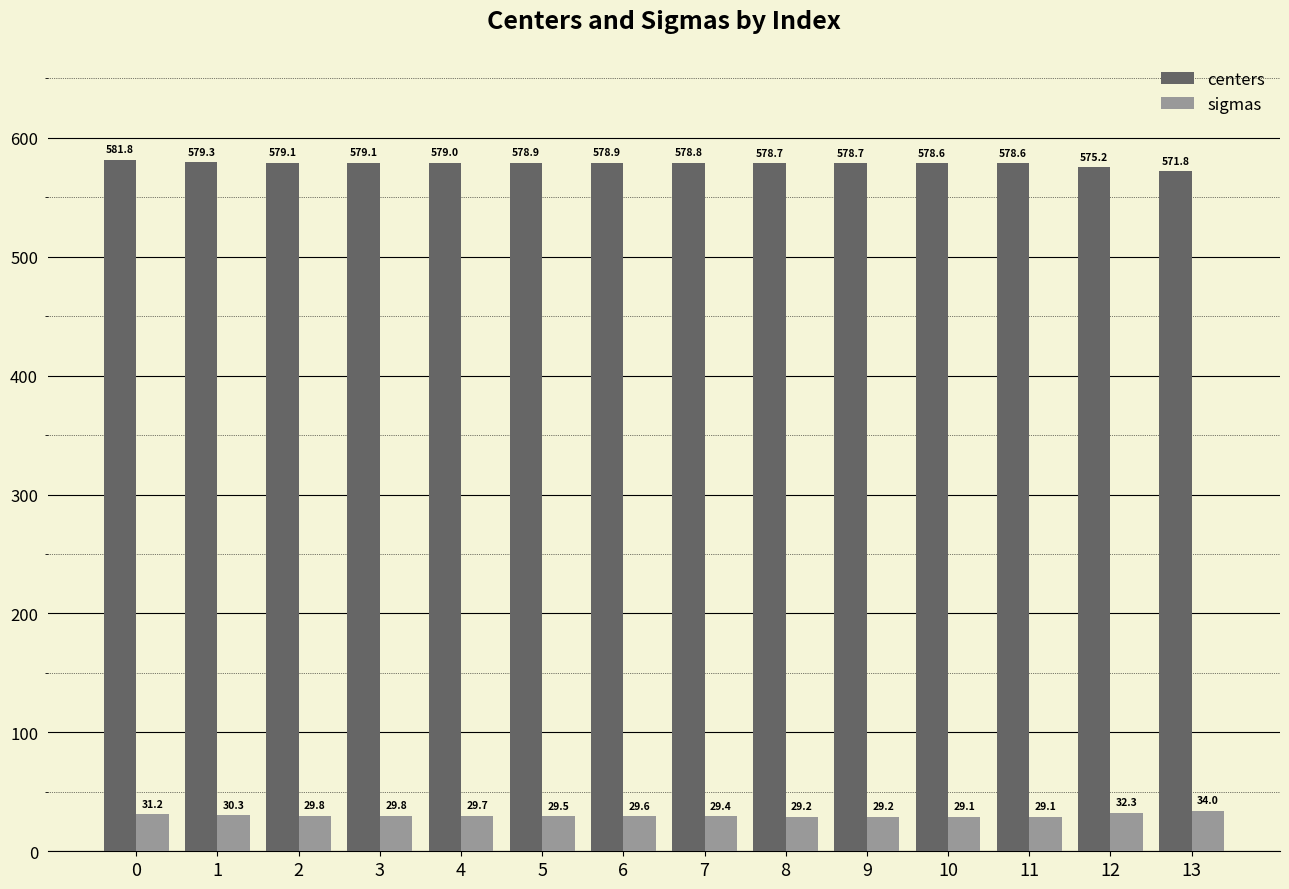

How many categories are shown in the chart?

14